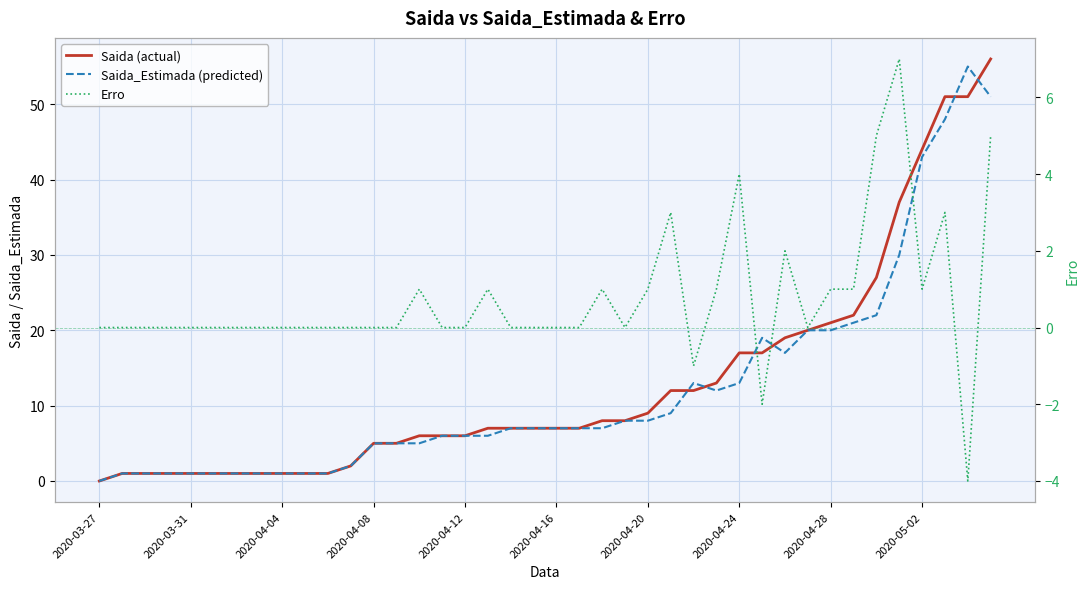

Is the value of Erro at 16 greater than the value of Saida_Estimada (predicted) at 17?

No